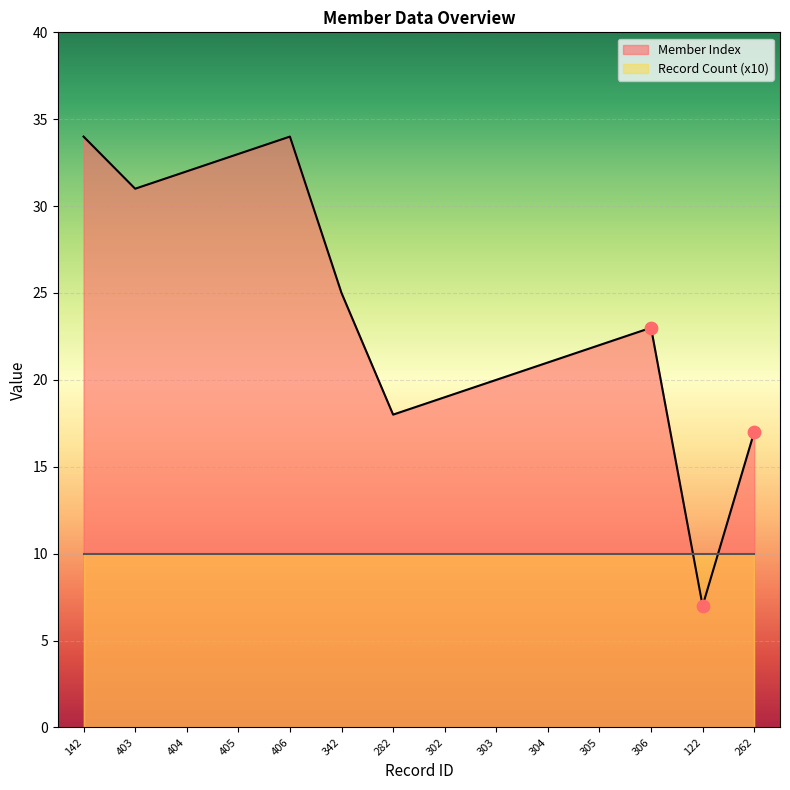

Which has a higher value, 404 or 306?

404